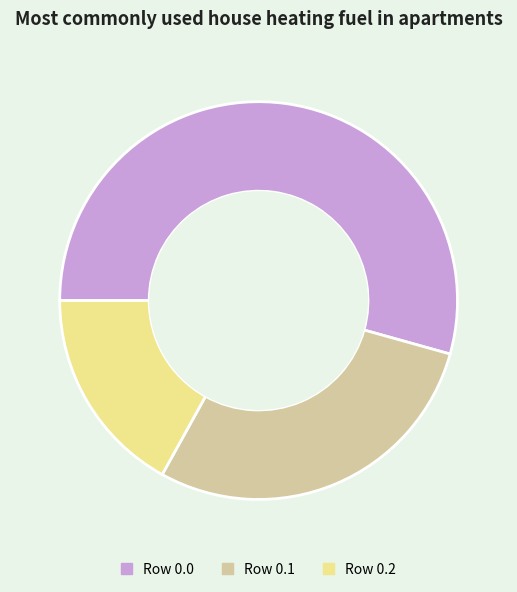

Combined, do Row 0.1 and Row 0.2 account for over 50%?

No